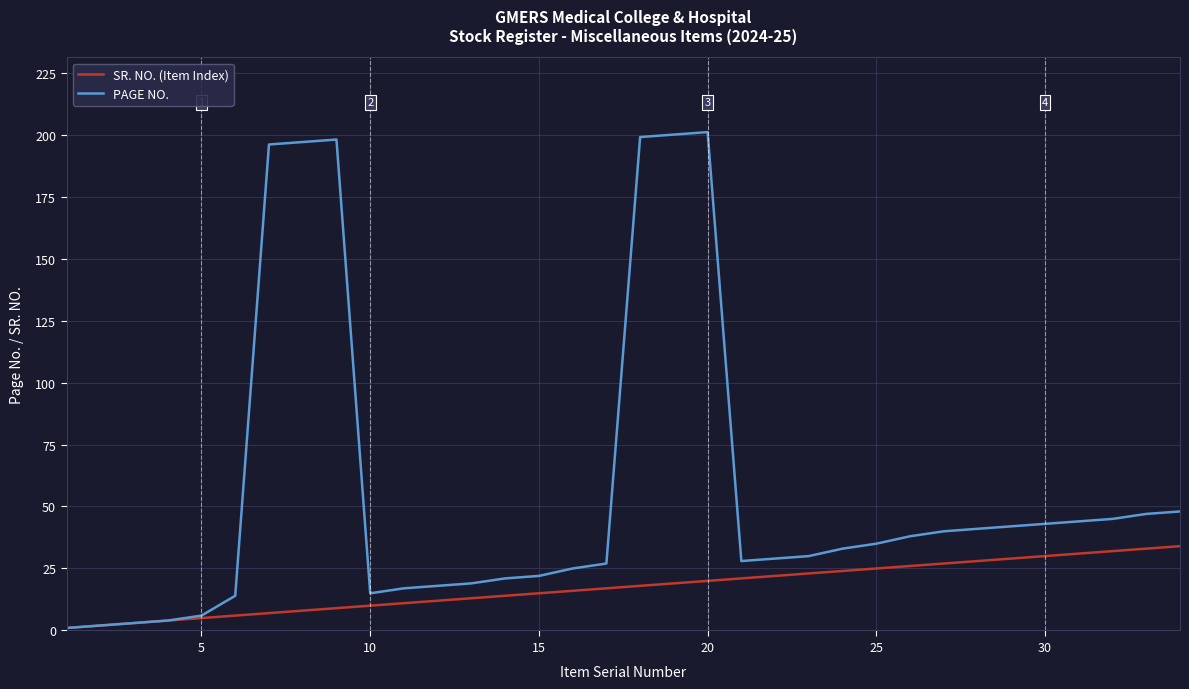

In PAGE NO., how many points are lower than both neighbors (excluding endpoints)?

2